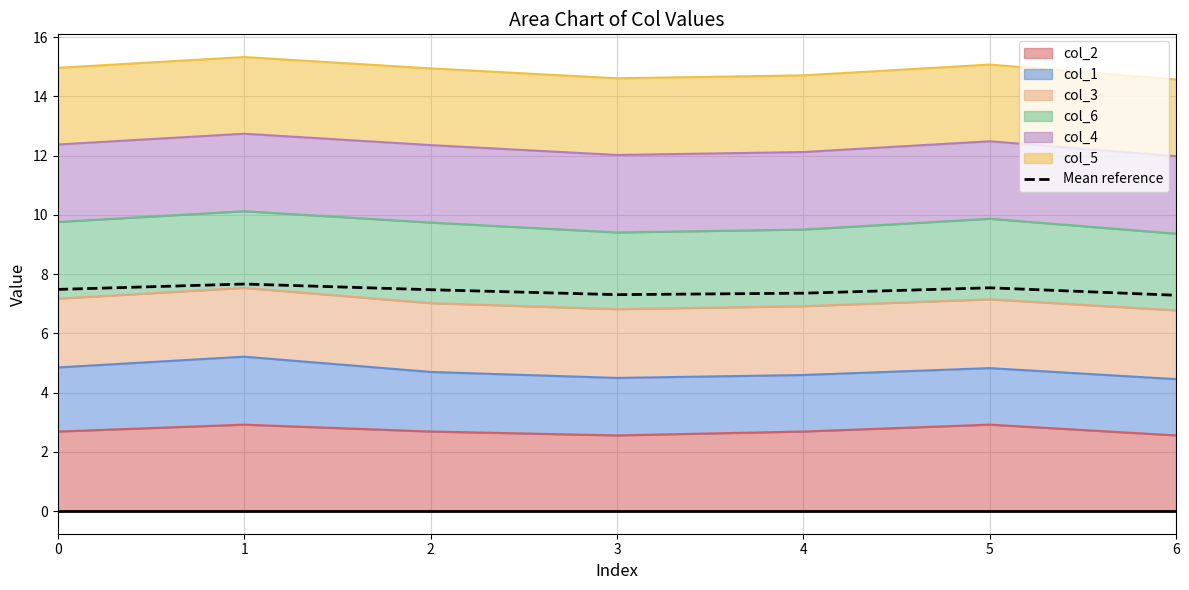

What is the maximum value shown in the chart?

7.7